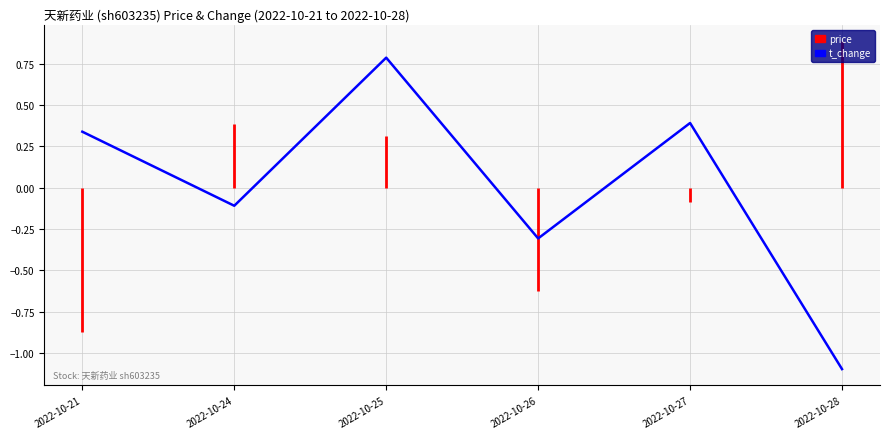

Read the value at 2022-10-26.

-0.3